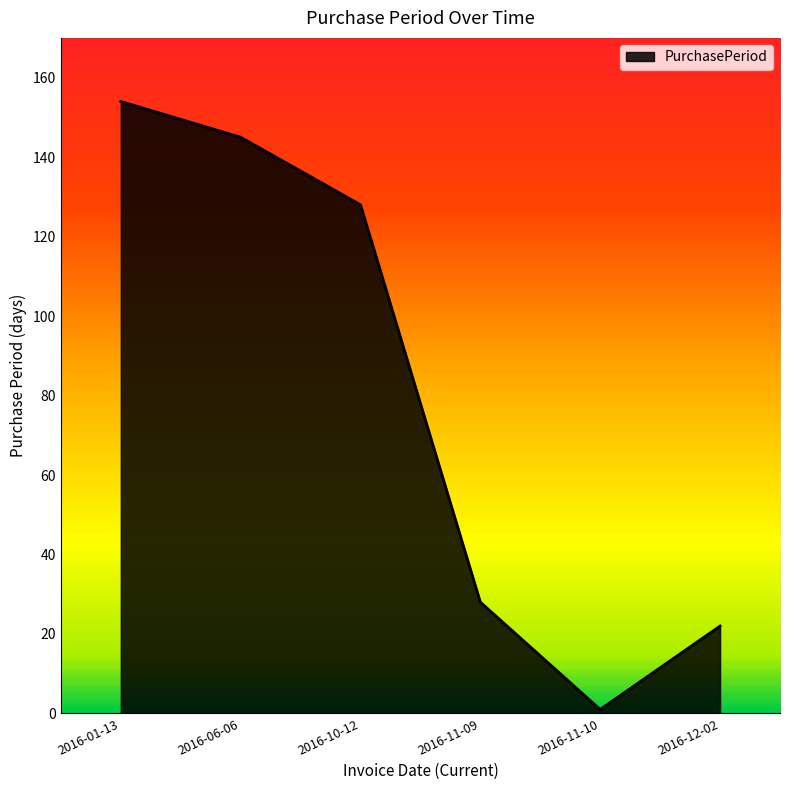

What is the sum of all values?

478